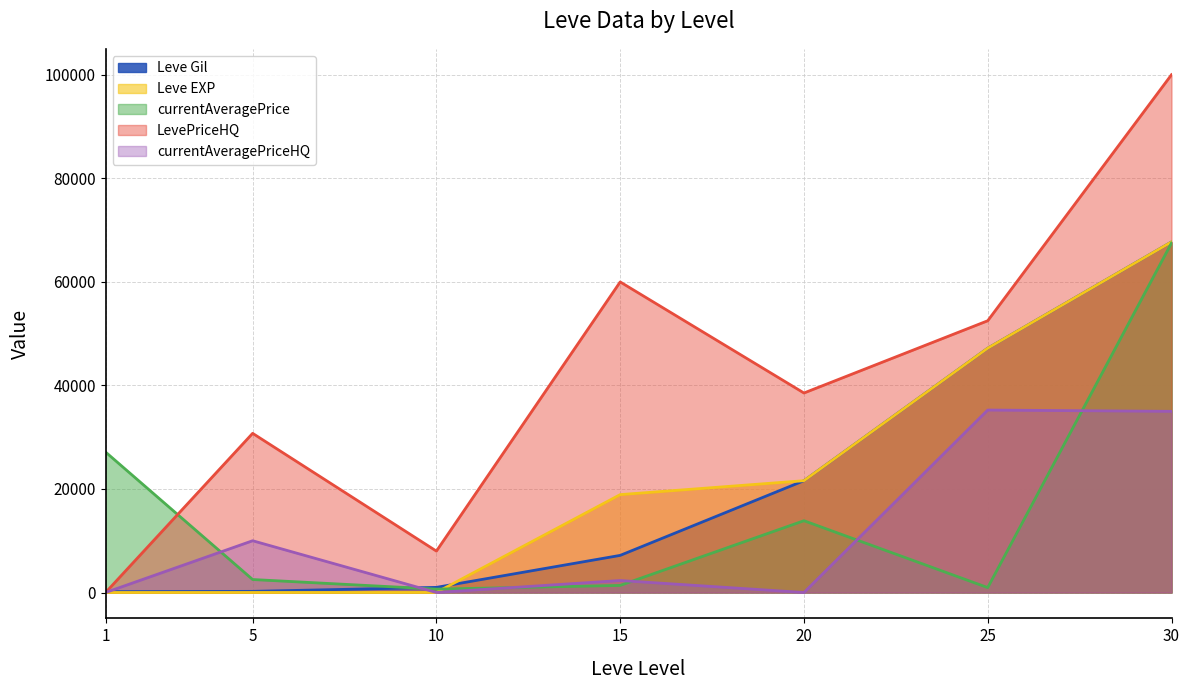

Does the chart have visible grid lines?

Yes